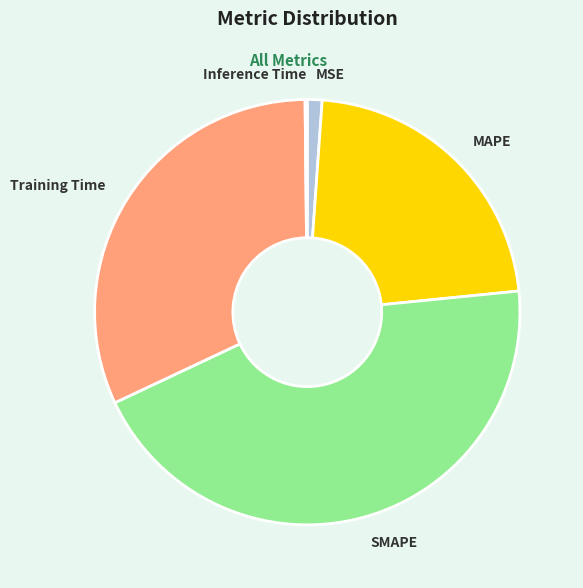

What is the ratio of the value at MAPE to the value at Training Time?

0.7